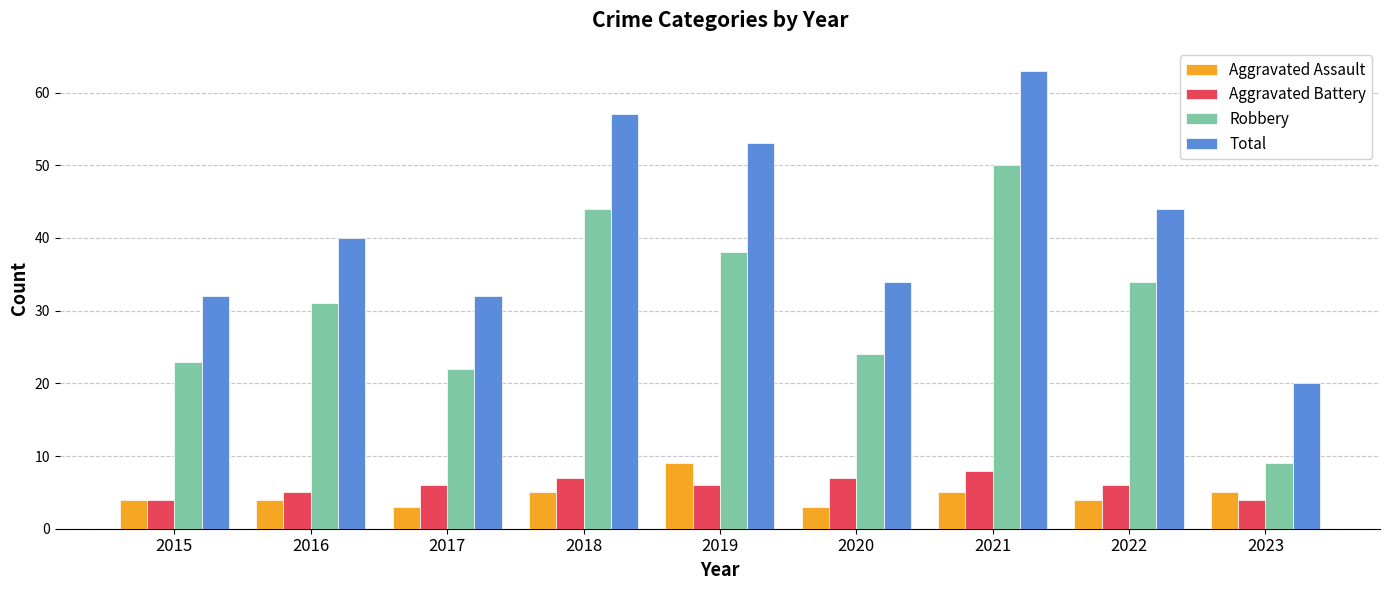

At which label does Aggravated Battery reach its peak?

2021